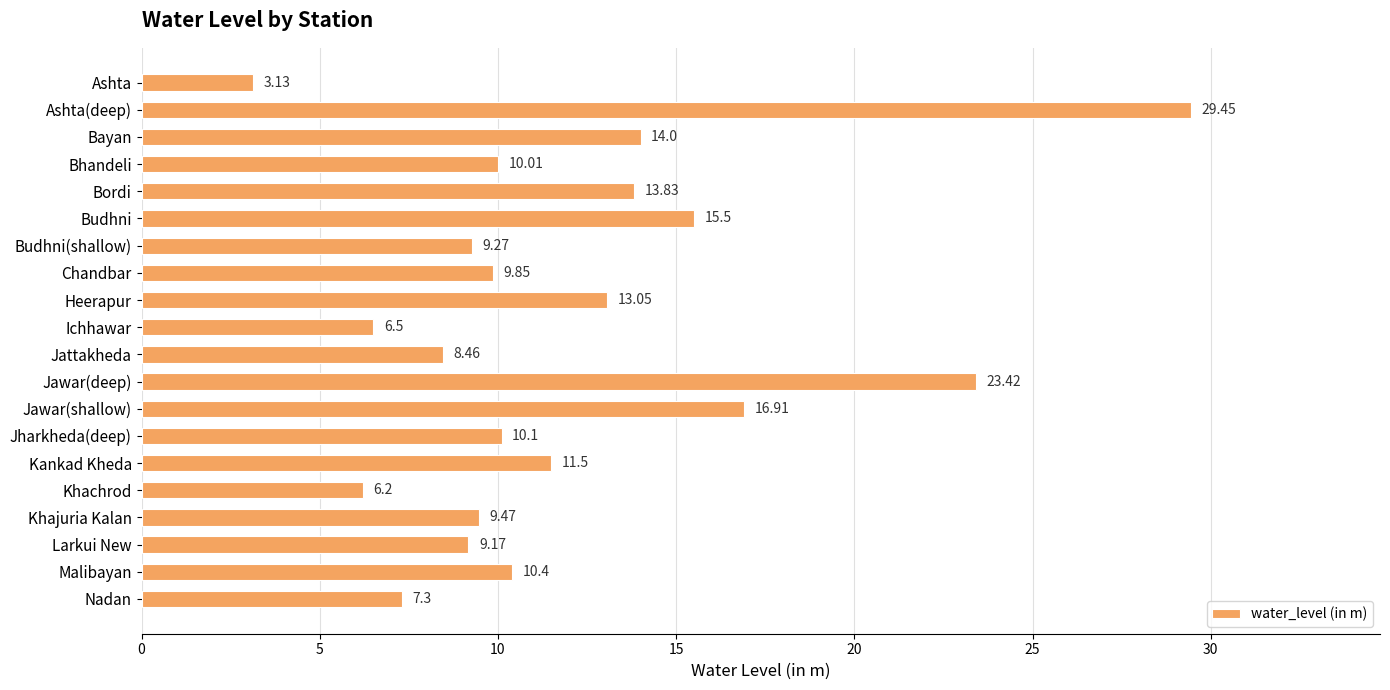

At which label is the value closest to 16?

Budhni